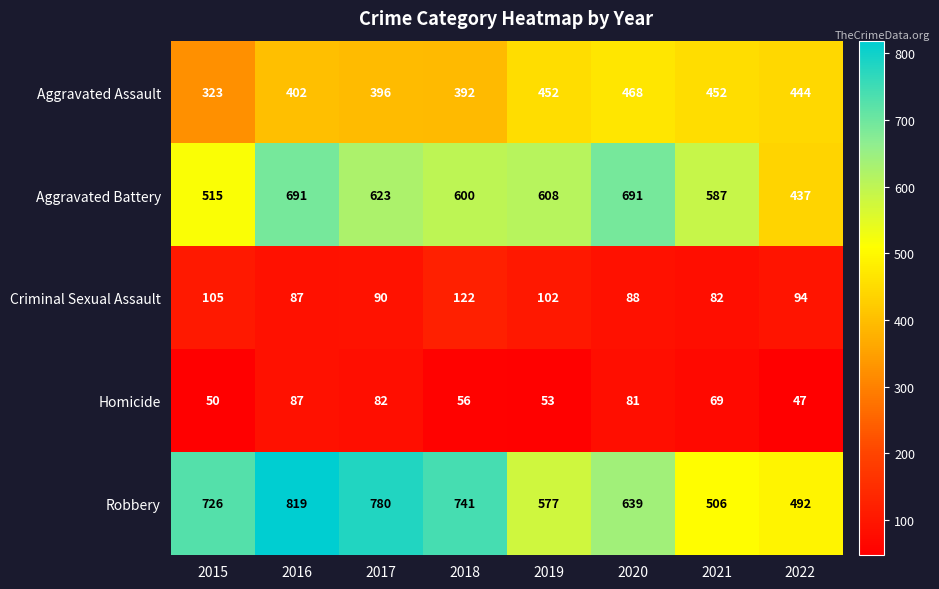

At how many categories does at least one series exceed 690?

5